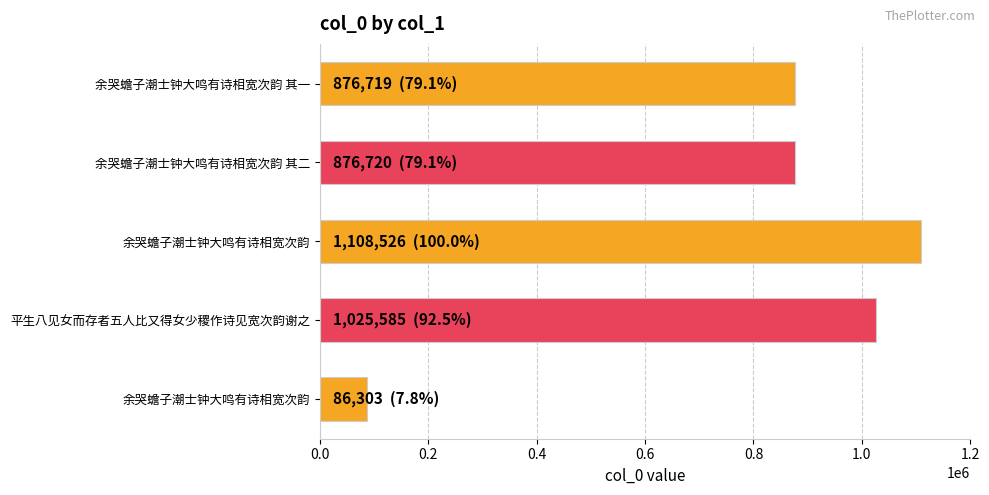

How many distinct data groups are displayed?

1